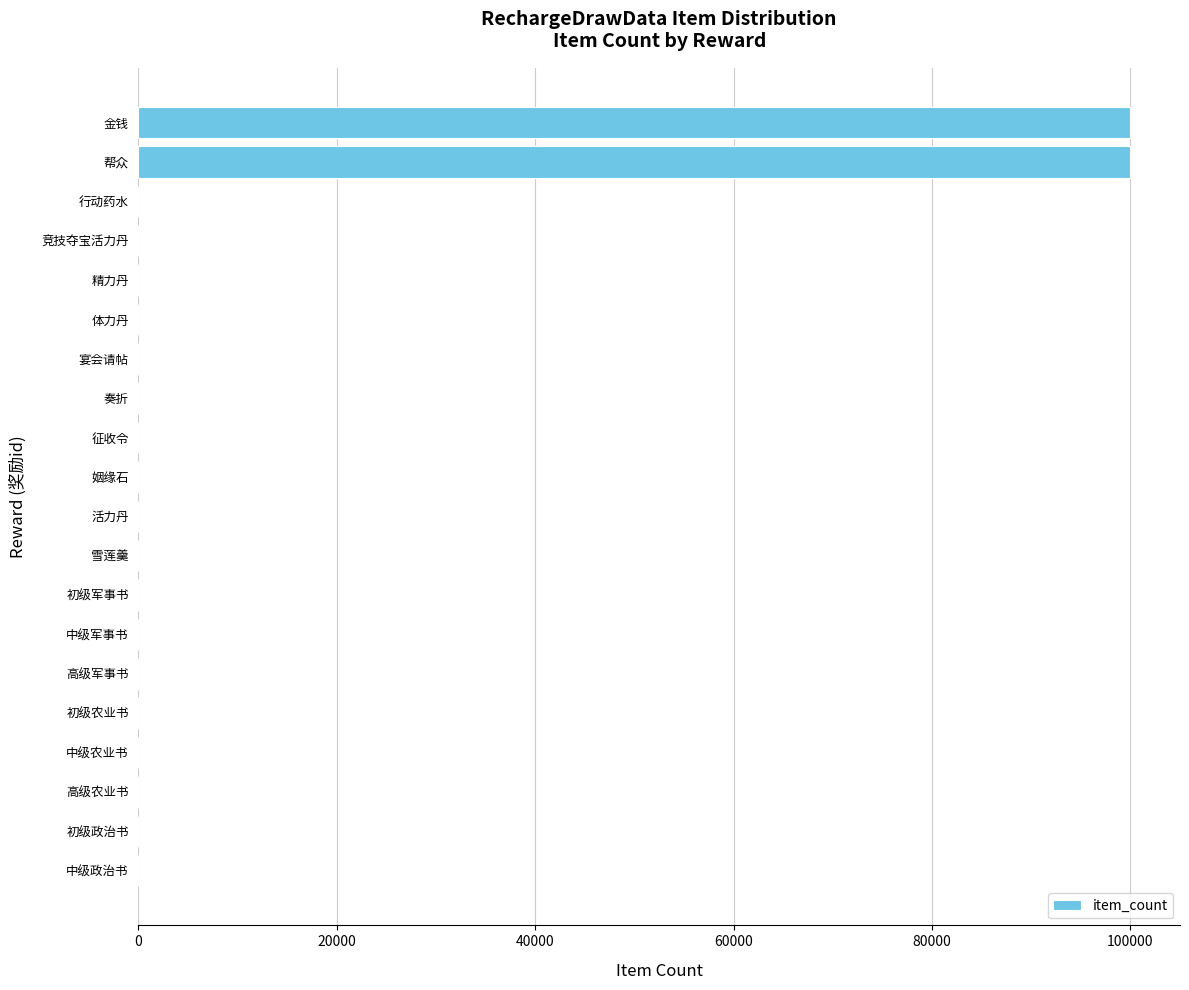

What is the maximum value shown in the chart?

100000